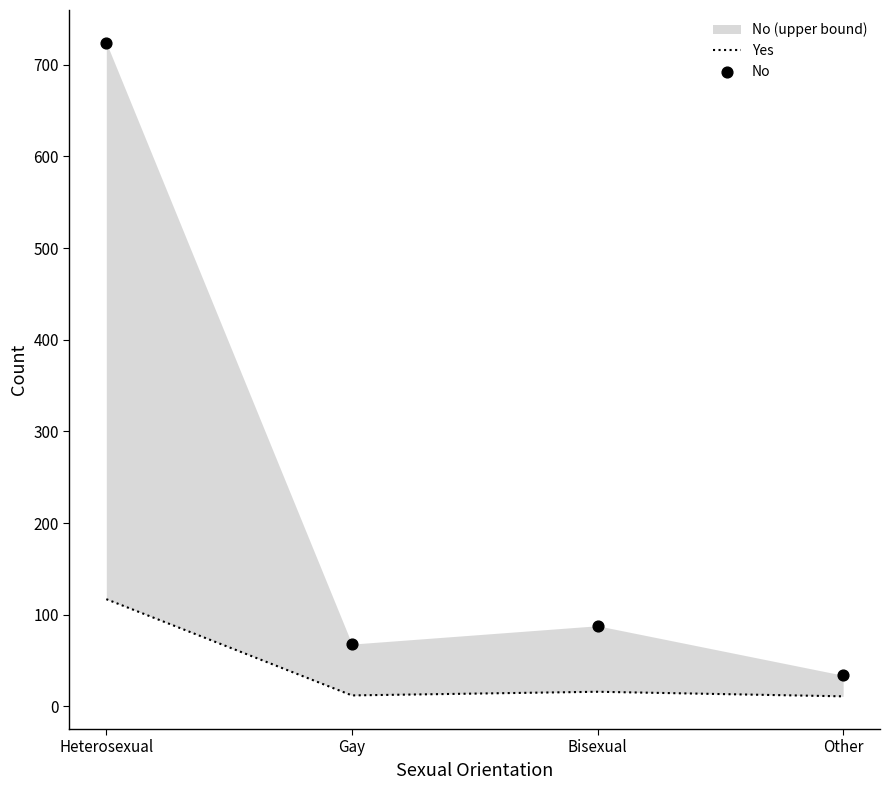

Which series has the largest total across all categories?

No